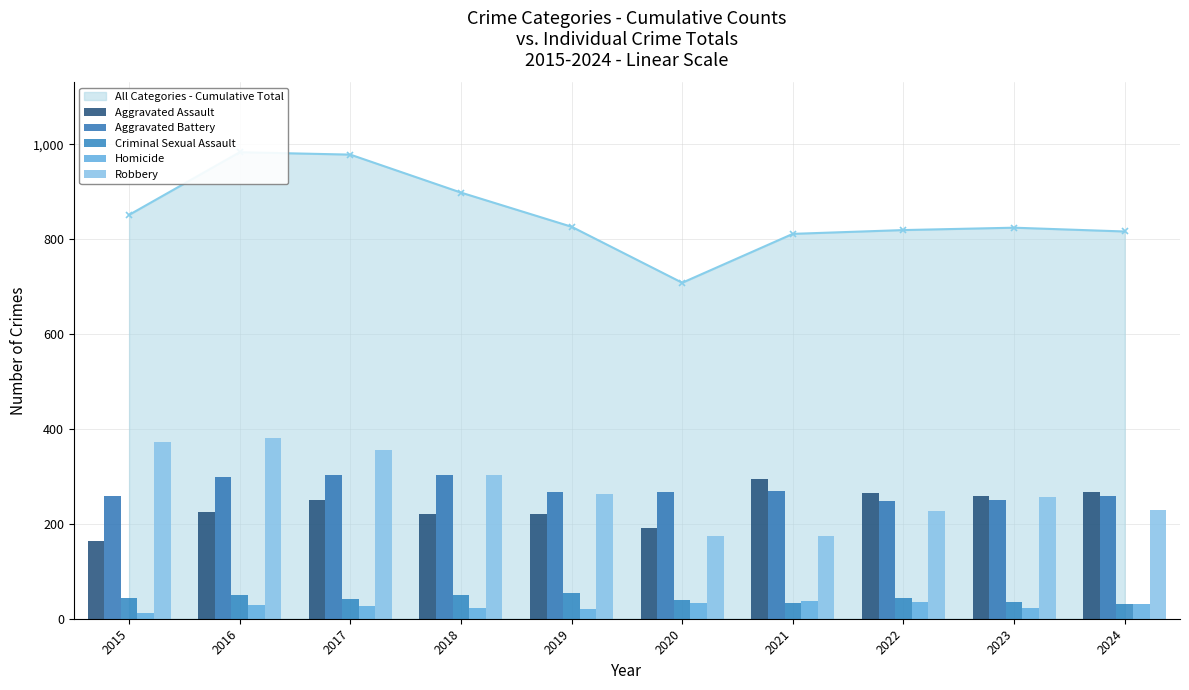

Between 2015 and 2022, which series saw the biggest shift?

Robbery